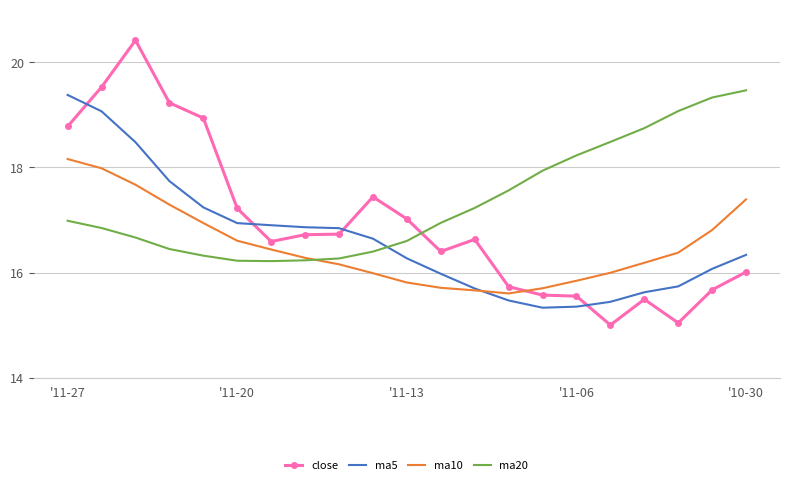

At how many categories does at least one series exceed 19?

7